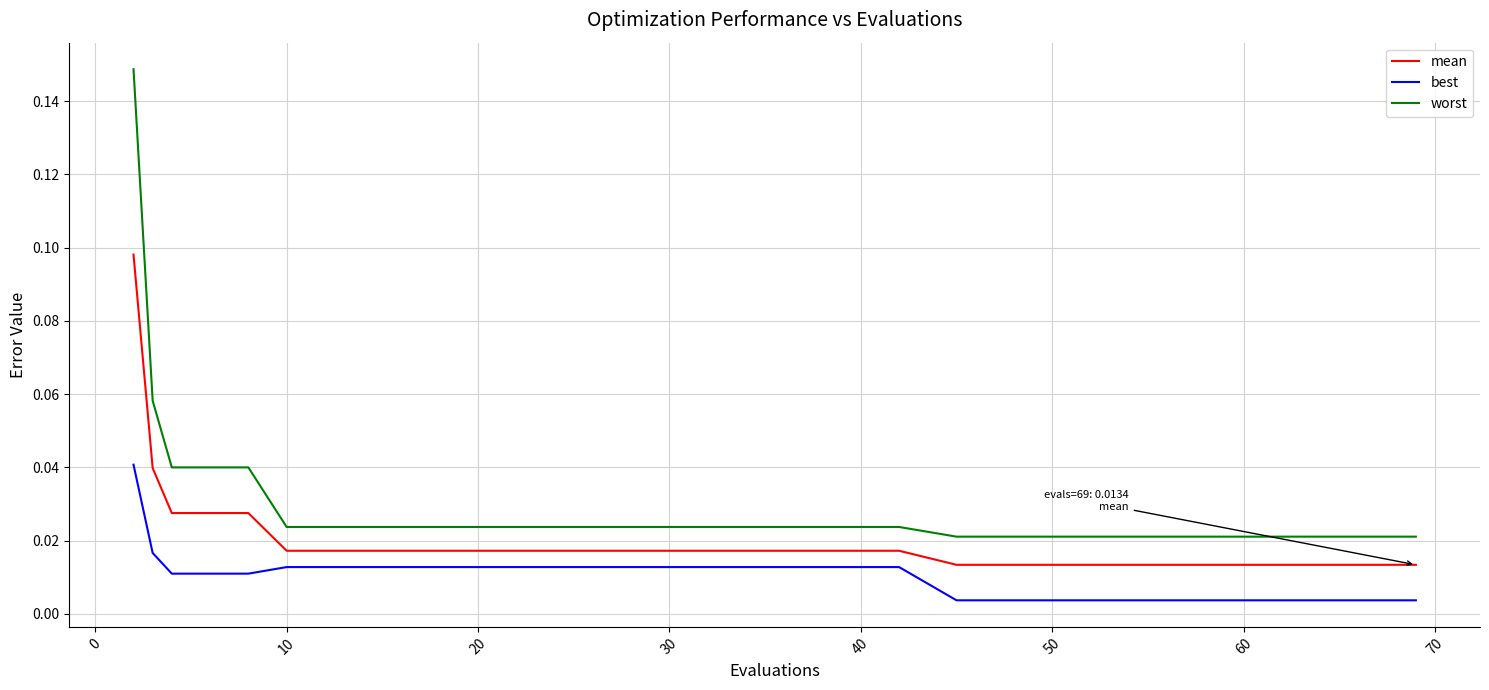

Which series has the largest total across all categories?

worst